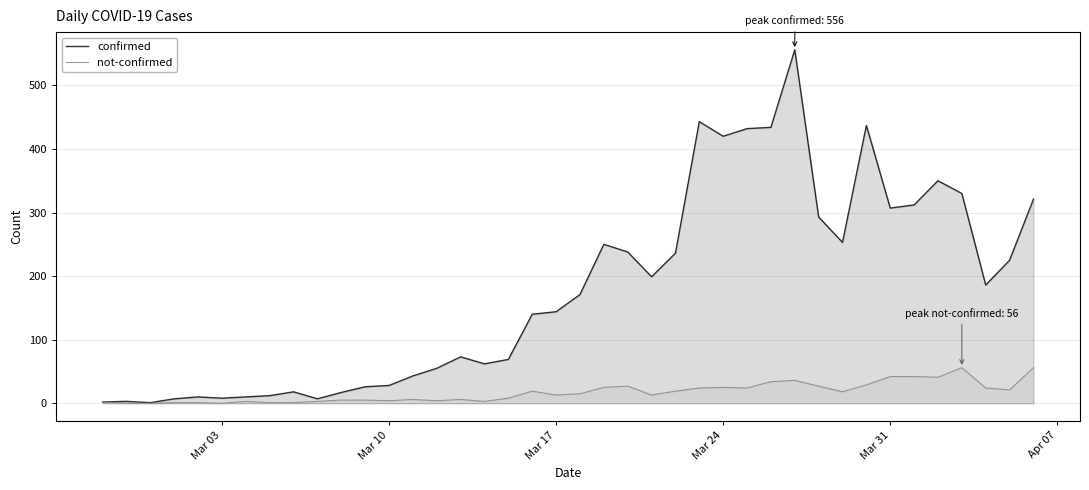

List the series in order of their peak value, highest first.

confirmed, not-confirmed